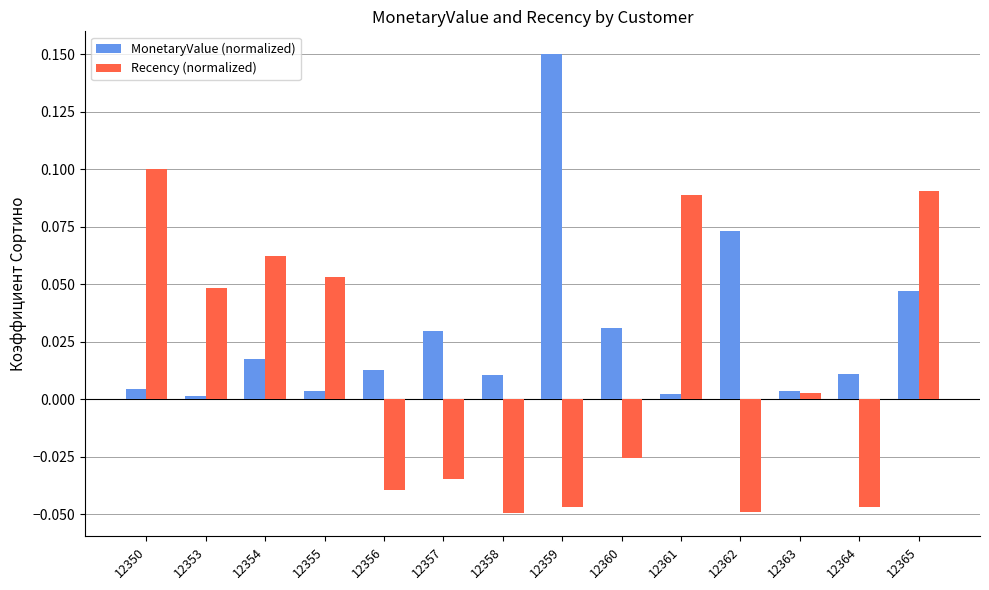

Which label corresponds to the largest value in the chart?

12359